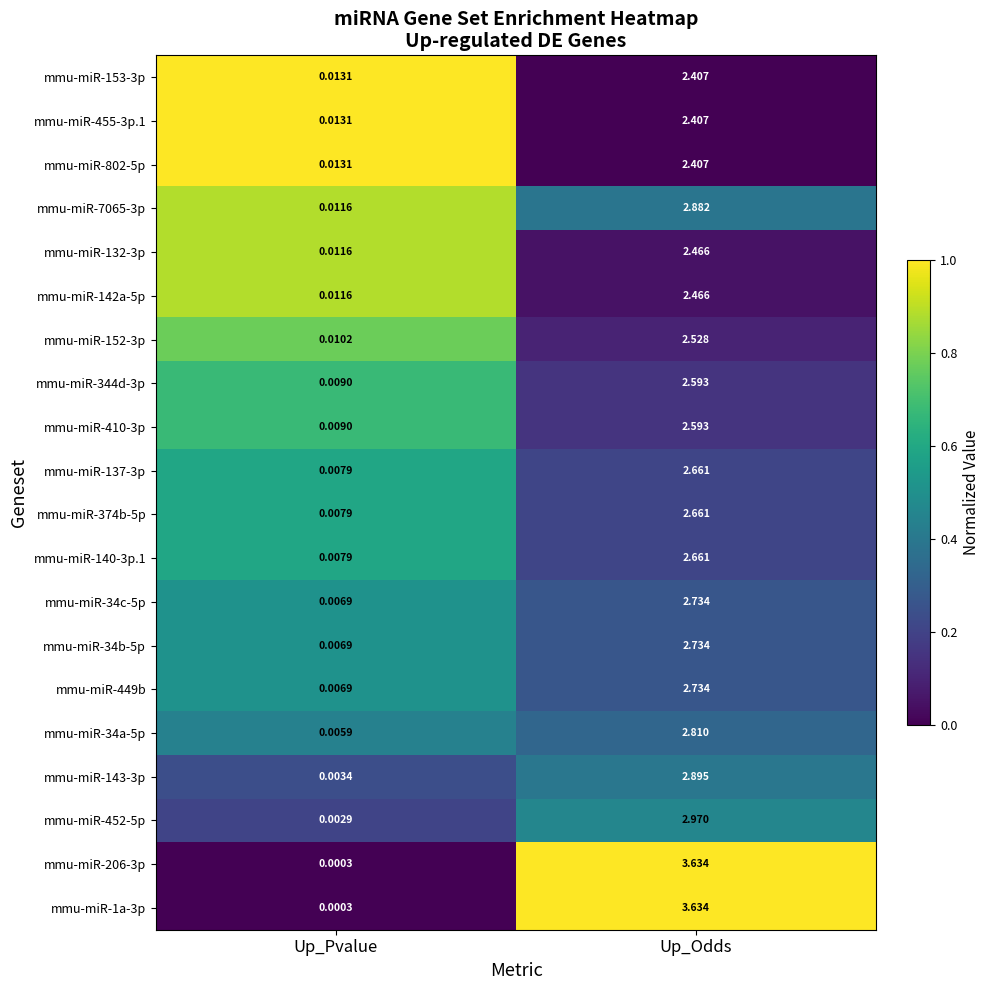

At which category is the sum across all series the highest?

Up_Odds